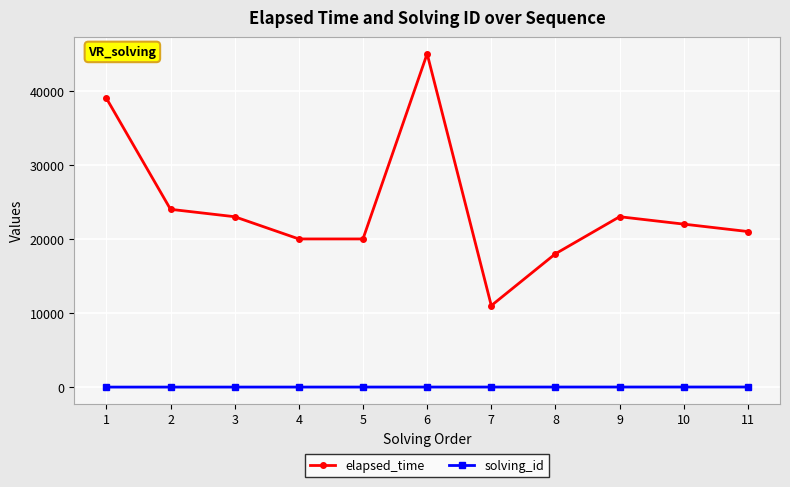

How many series are shown in this chart?

2